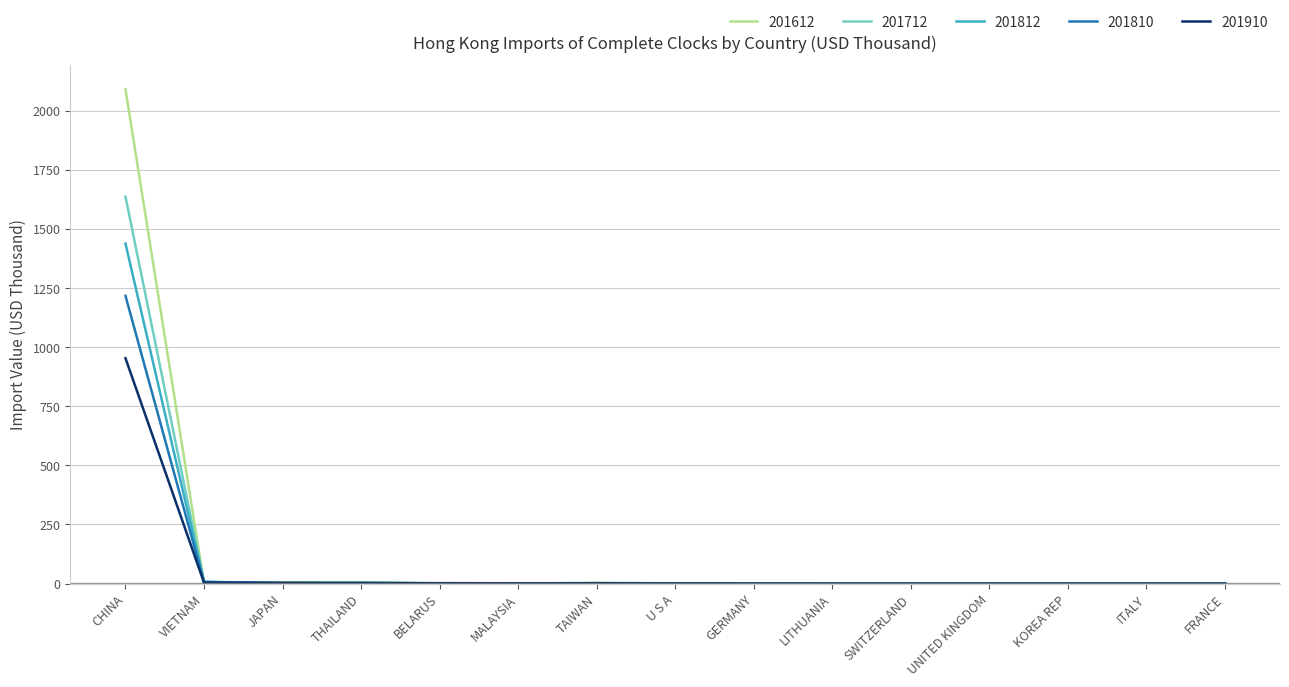

Rank the series by their maximum value, from lowest to highest.

201910, 201810, 201812, 201712, 201612